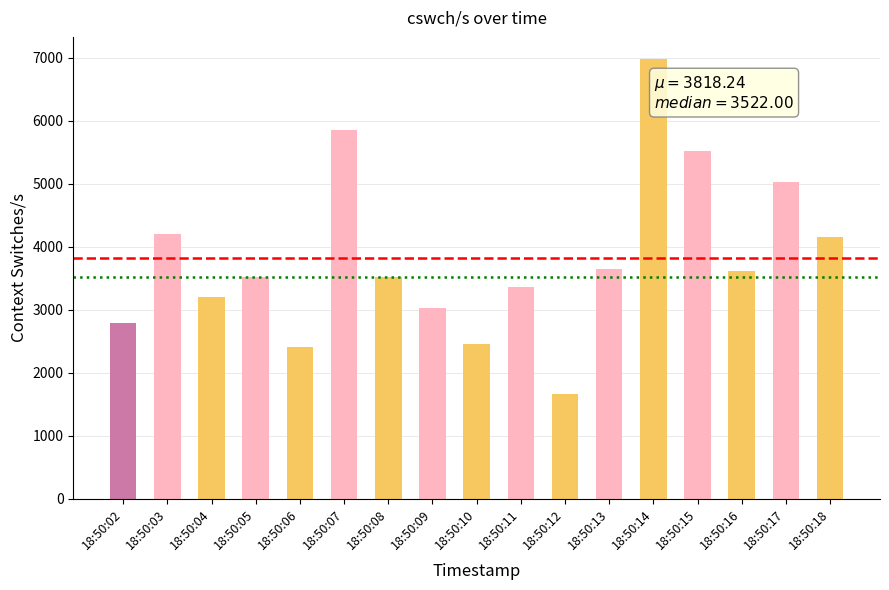

Count the number of data series in this chart.

1